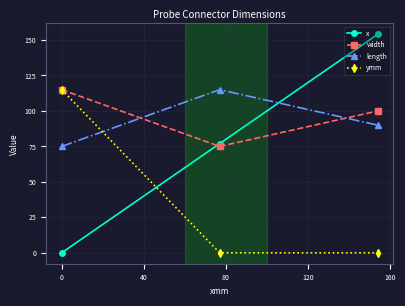

How many lines are shown in the chart?

4